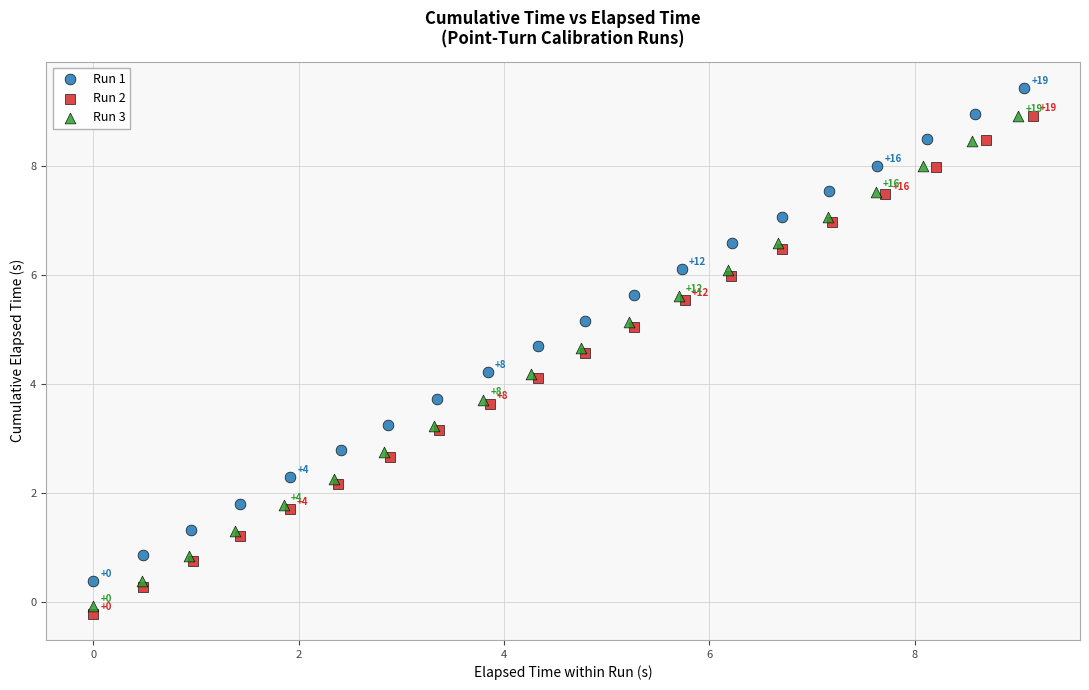

Which series has the widest spread of Y values?

Run 2